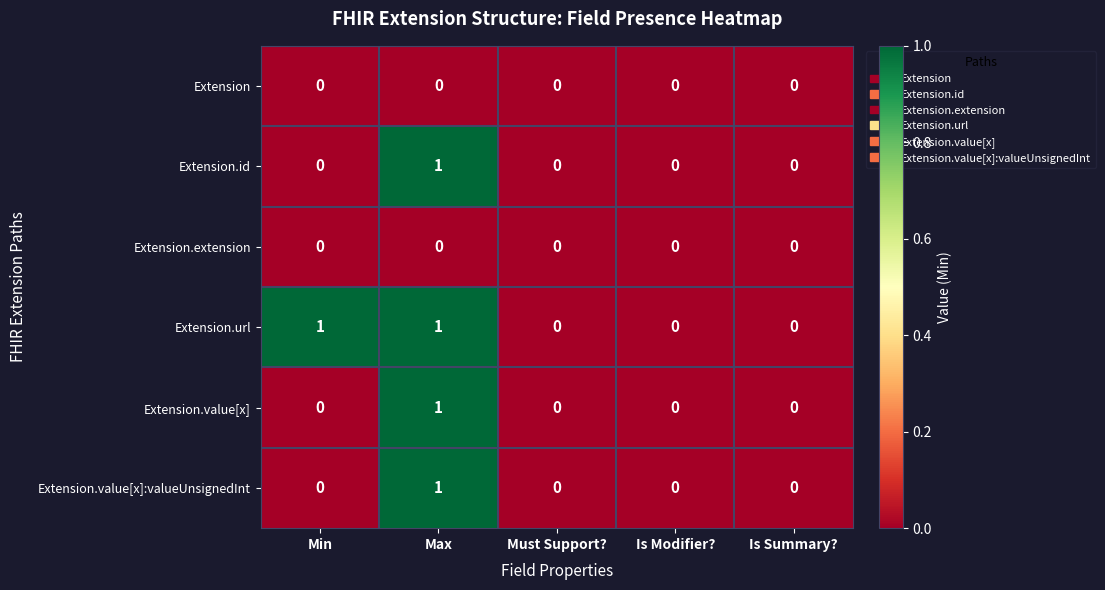

Reading left to right, list all the values displayed in this chart.

Extension: 0	0	0	0	0
Extension.id: 0	1	0	0	0
Extension.extension: 0	0	0	0	0
Extension.url: 1	1	0	0	0
Extension.value[x]: 0	1	0	0	0
Extension.value[x]:valueUnsignedInt: 0	1	0	0	0